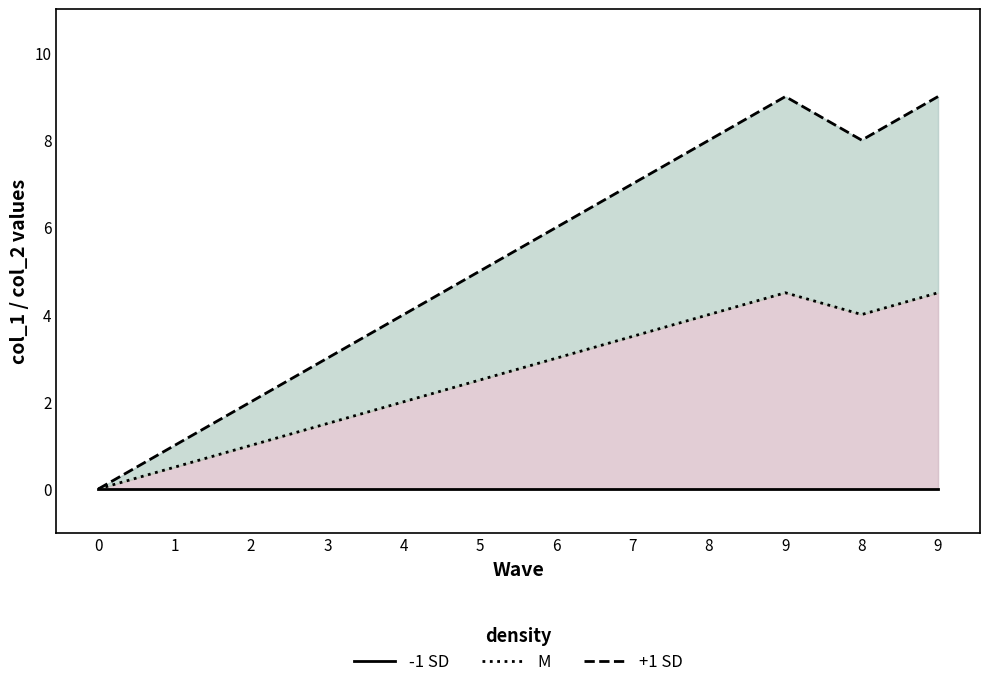

How many lines are shown in the chart?

3